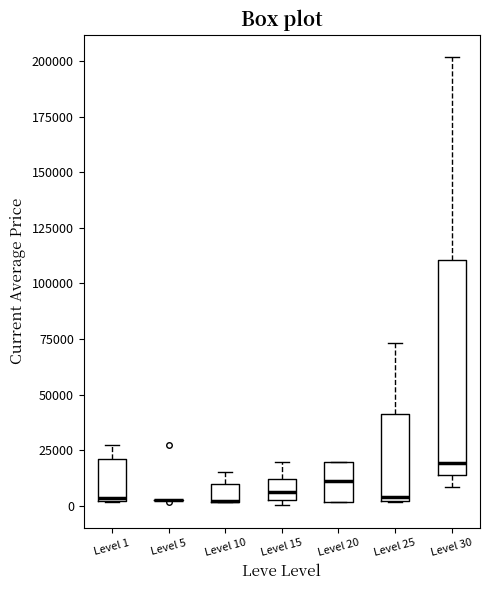

Reading left to right, read every box against the y-axis: the position of its median line, the range the box covers, and the ends of its whiskers. The values are not printed on the chart, so give them approximately, as read against the axis.

Level 1: median 5000, box 0 to 20000, whiskers 0 to 25000
Level 5: box collapsed to a line at 0, whiskers 0 to 5000
Level 10: median 0 (drawn on the box's lower edge), box 0 to 10000, whiskers 0 to 15000
Level 15: median 5000 (inside the box), box 5000 to 10000, whiskers 0 to 20000
Level 20: median 10000, box 0 to 20000, whiskers 0 to 20000
Level 25: median 5000, box 0 to 40000, whiskers 0 to 75000
Level 30: median 20000, box 15000 to 110000, whiskers 10000 to 200000